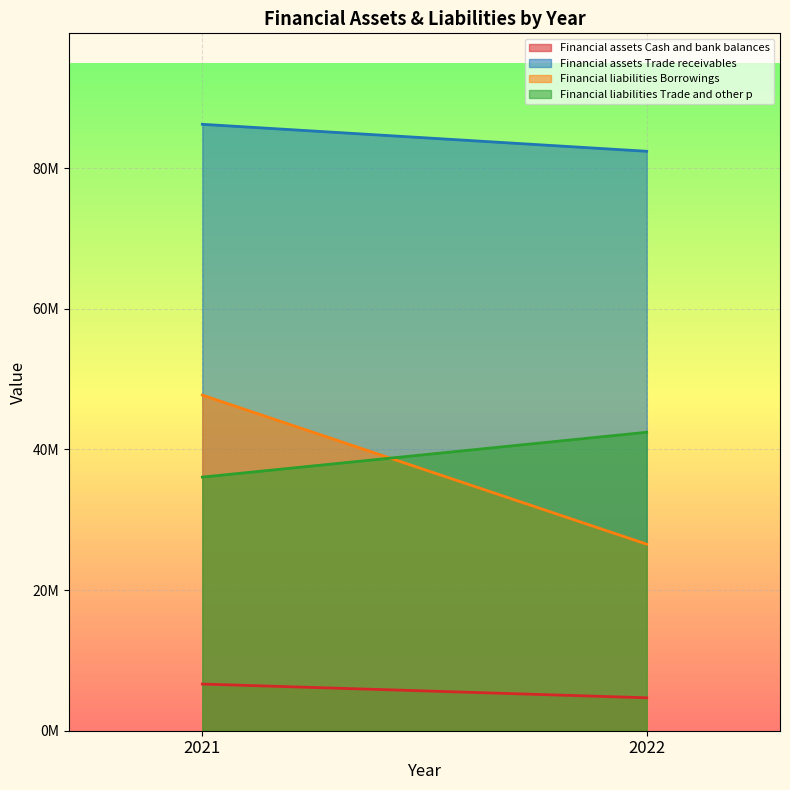

At how many categories does at least one series exceed 9554609?

2